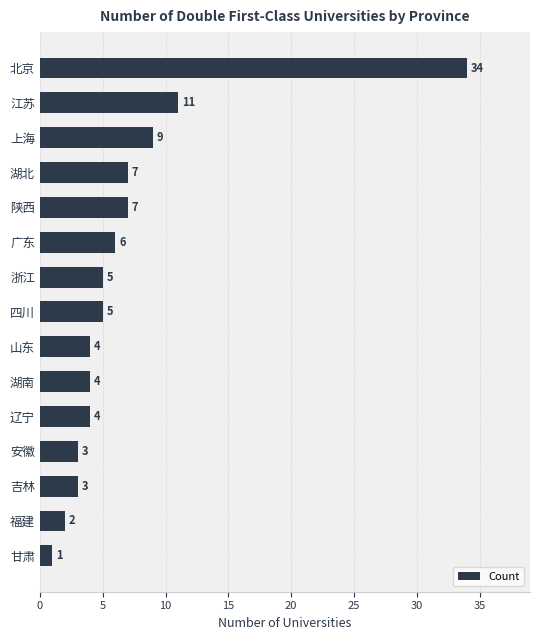

The chart shows a value of 11 at 陕西. True or false?

False